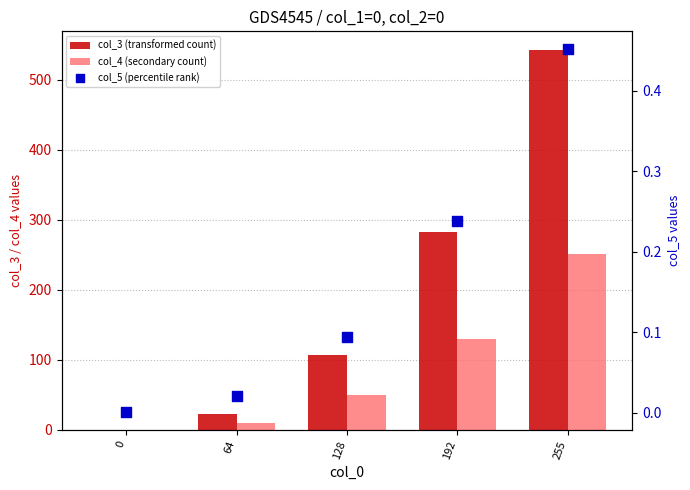

Which series has the largest Y range (max minus min)?

col_3 (transformed count)